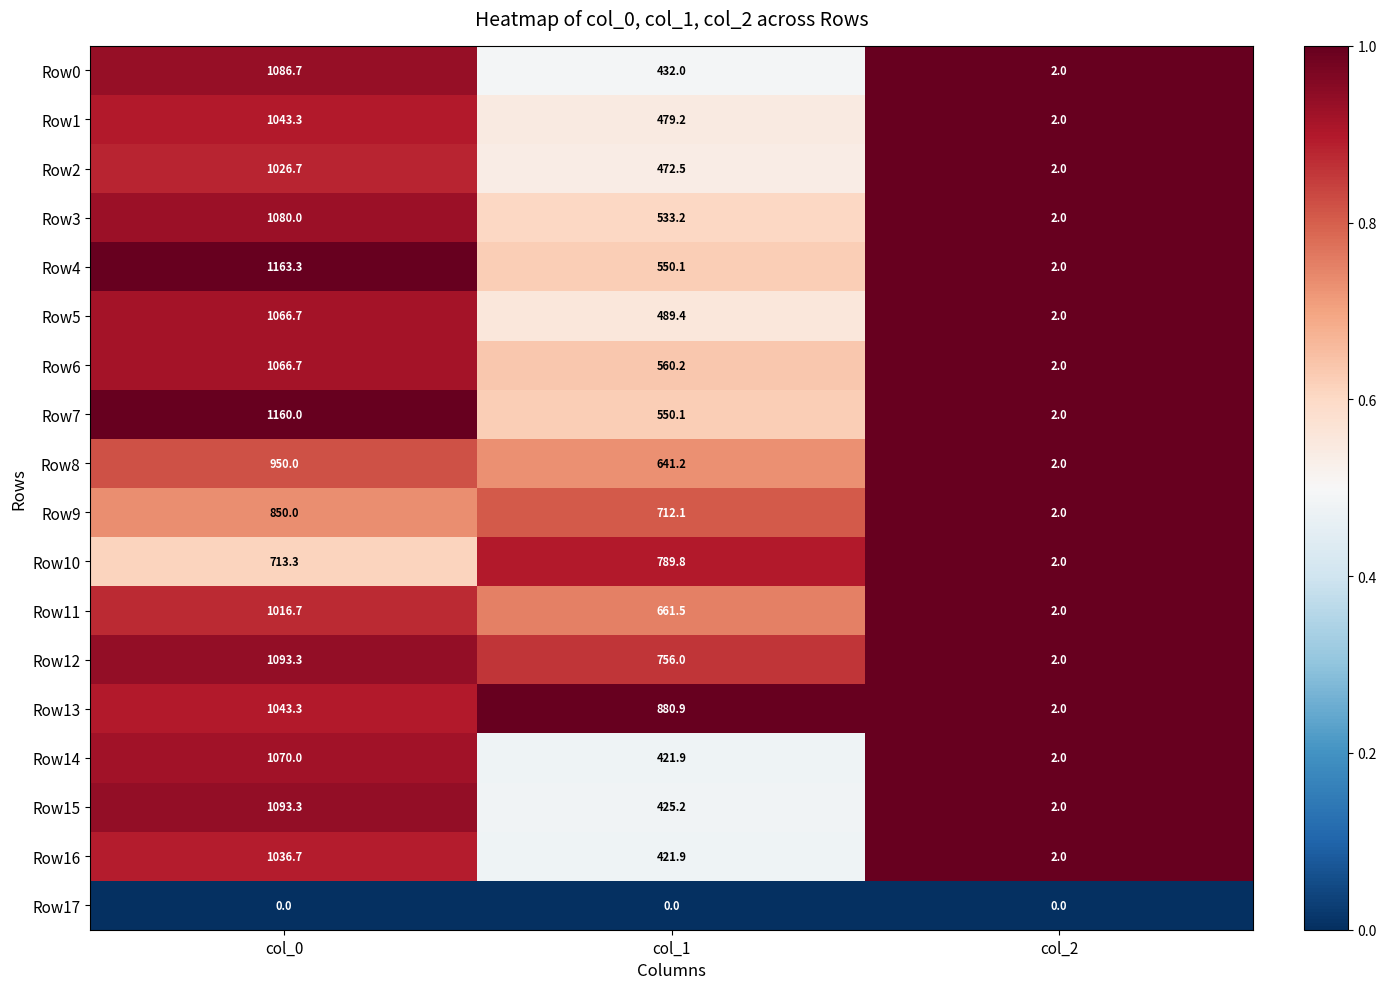

Rank the categories by Row9 value from lowest to highest.

col_2, col_1, col_0